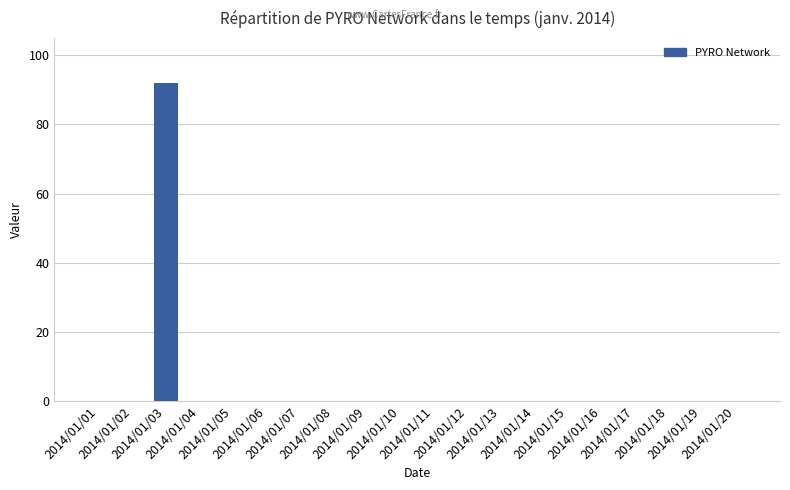

Reading left to right, what are all the values shown in this chart?

0	0	92	0	0	0	0	0	0	0	0	0	0	0	0	0	0	0	0	0